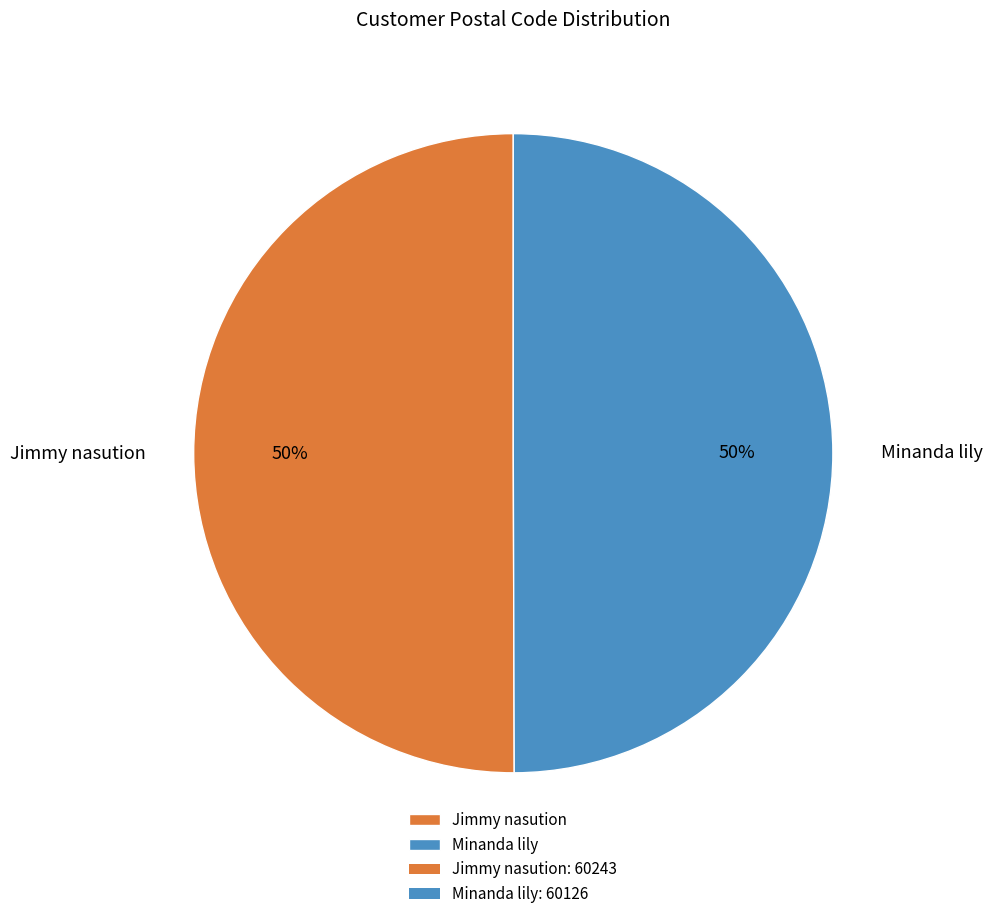

What is the ratio of the value at Jimmy nasution to the value at Minanda lily?

1.0